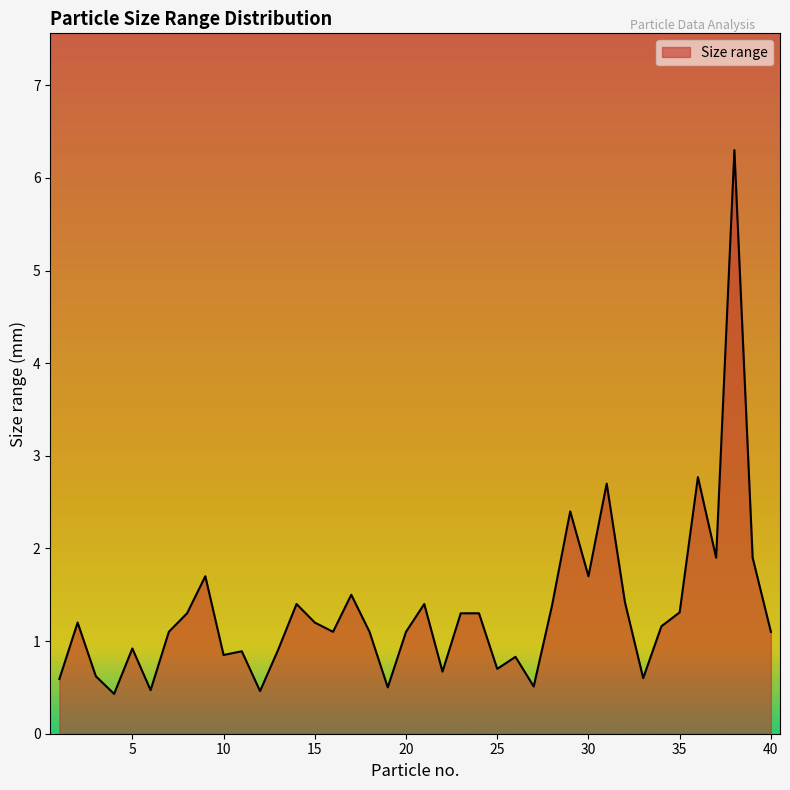

What is the smallest value displayed?

0.4